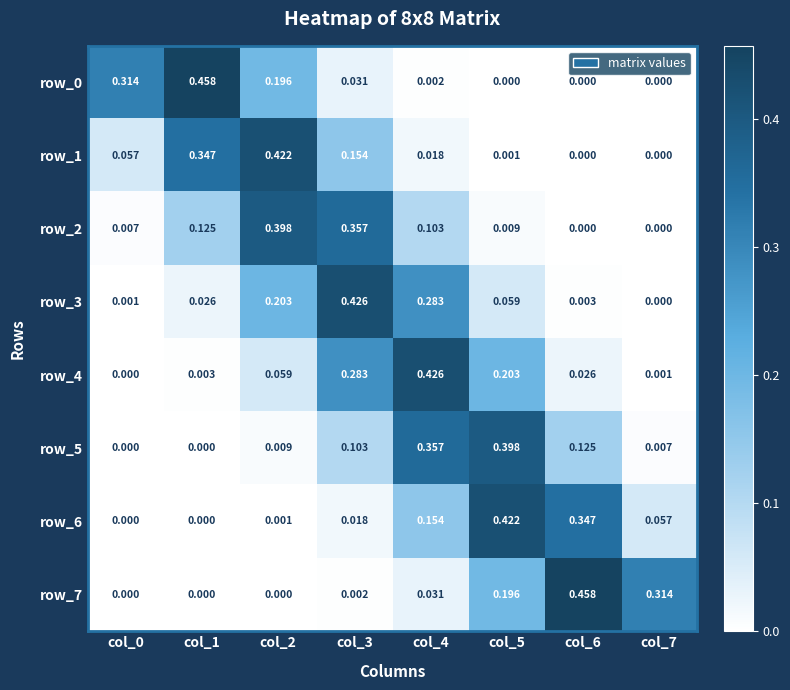

At how many categories does at least one series exceed 0?

8